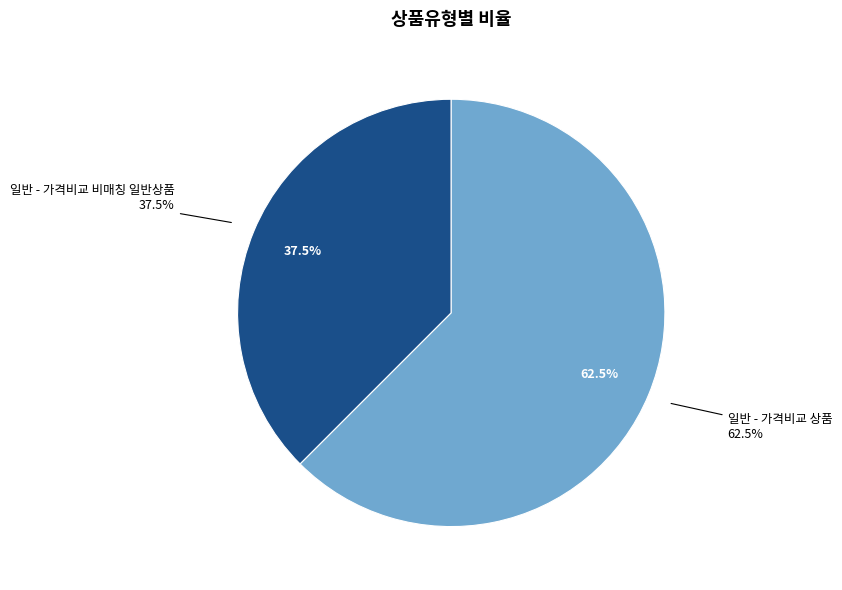

Count the number of slices in the pie.

6